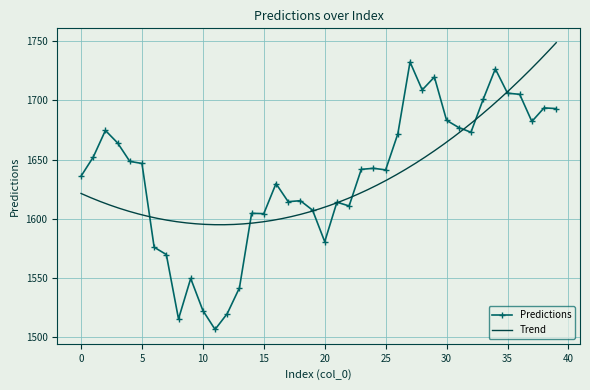

True or false: the data has more than 2 interior local peaks.

True